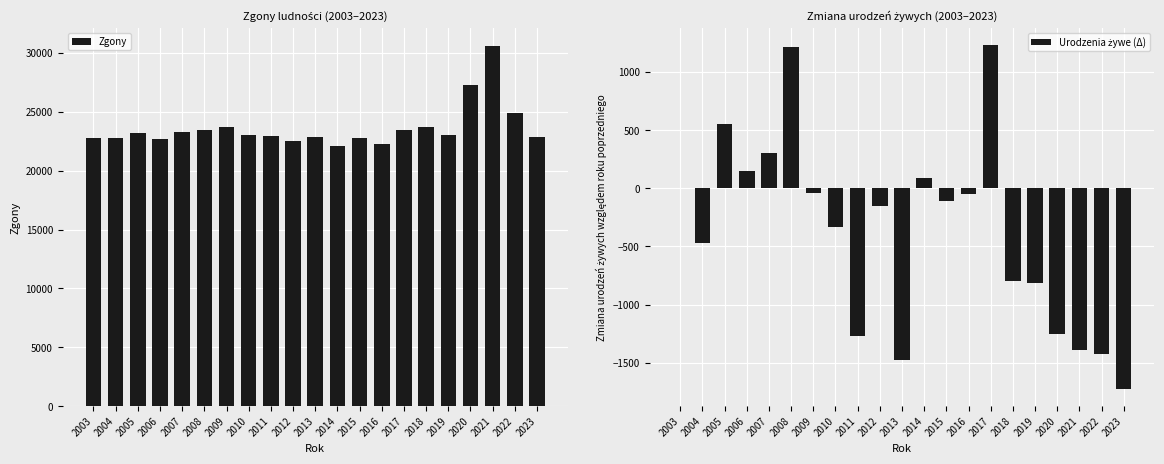

Reading left to right, transcribe all the data shown in this chart.

Zgony: 2003=22807	2004=22797	2005=23182	2006=22678	2007=23323	2008=23428	2009=23703	2010=23037	2011=22981	2012=22562	2013=22849	2014=22107	2015=22816	2016=22284	2017=23427	2018=23682	2019=23015	2020=27244	2021=30617	2022=24924	2023=22910
Urodzenia żywe (Δ): 2003=0	2004=-467	2005=552	2006=150	2007=299	2008=1214	2009=-45	2010=-329	2011=-1272	2012=-149	2013=-1476	2014=90	2015=-113	2016=-49	2017=1232	2018=-797	2019=-815	2020=-1252	2021=-1393	2022=-1423	2023=-1726